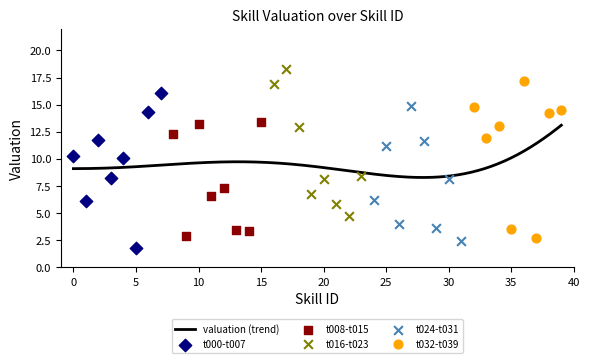

Approximately how many times larger is the value at 37 compared to 12?

0.4